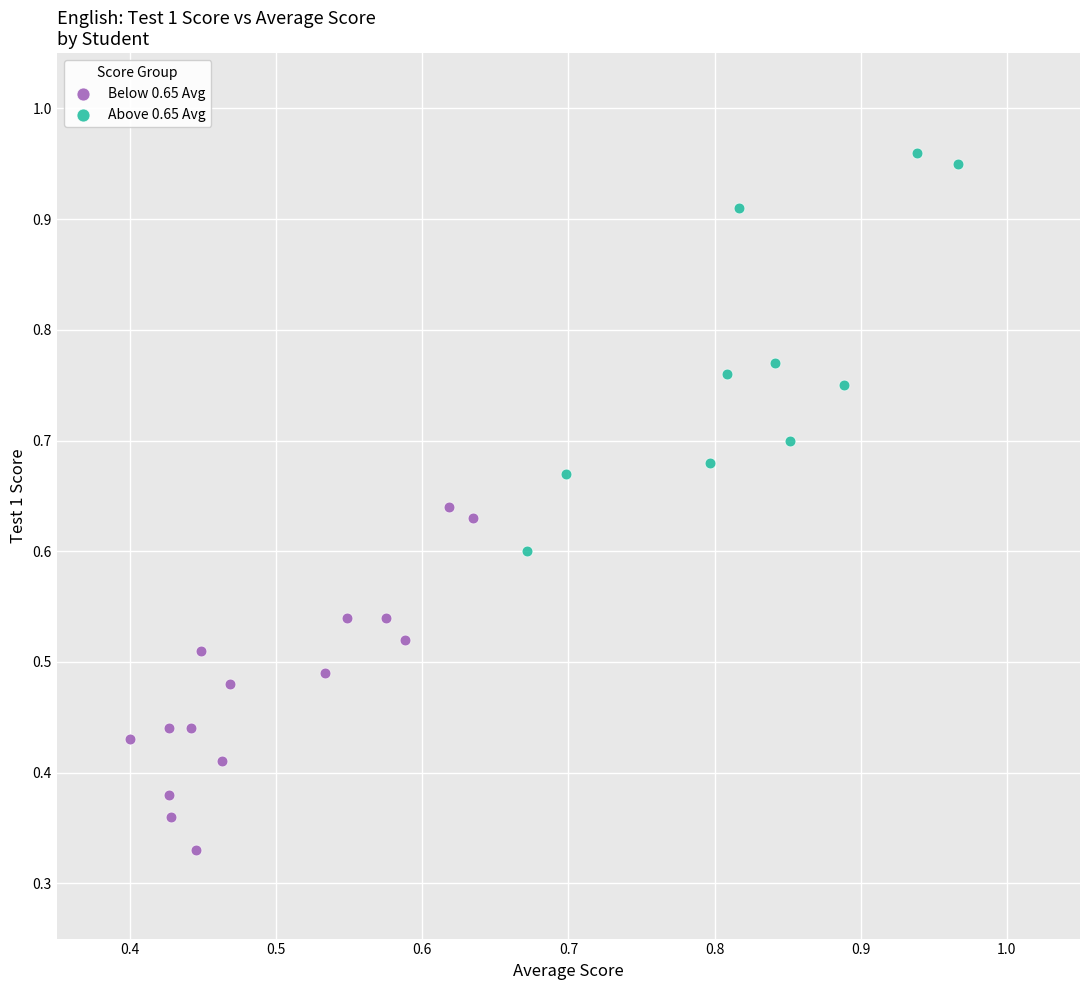

Which series reaches the maximum Y coordinate?

Above 0.65 Avg